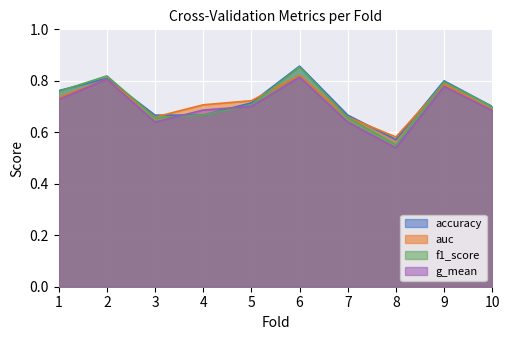

What are all the series names shown in the legend?

accuracy, auc, f1_score, g_mean